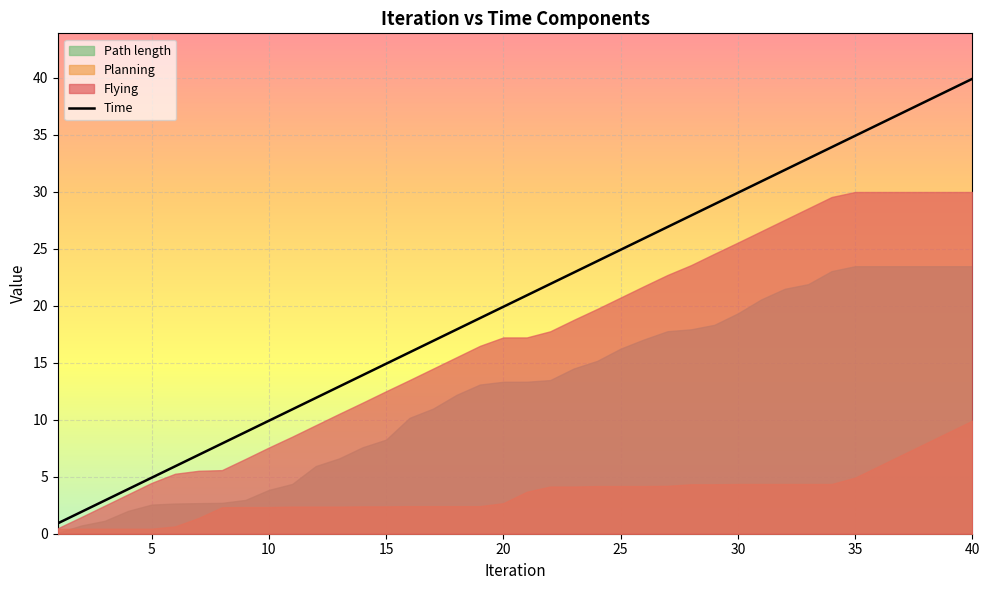

What is the lowest value of the Time series?

0.9